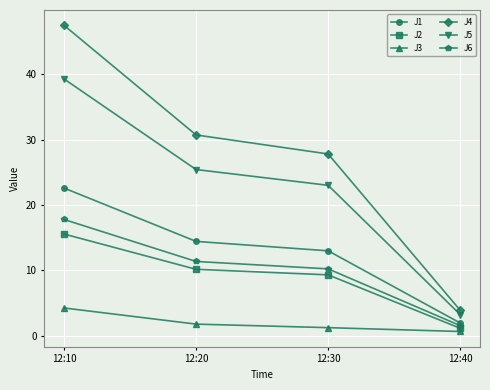

Which label corresponds to the largest value in the chart?

12:10